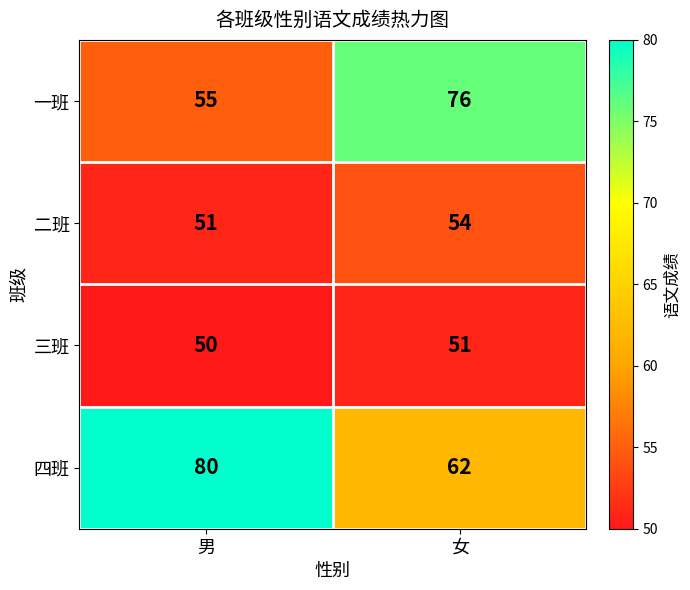

List the series in order of their peak value, highest first.

四班, 一班, 二班, 三班